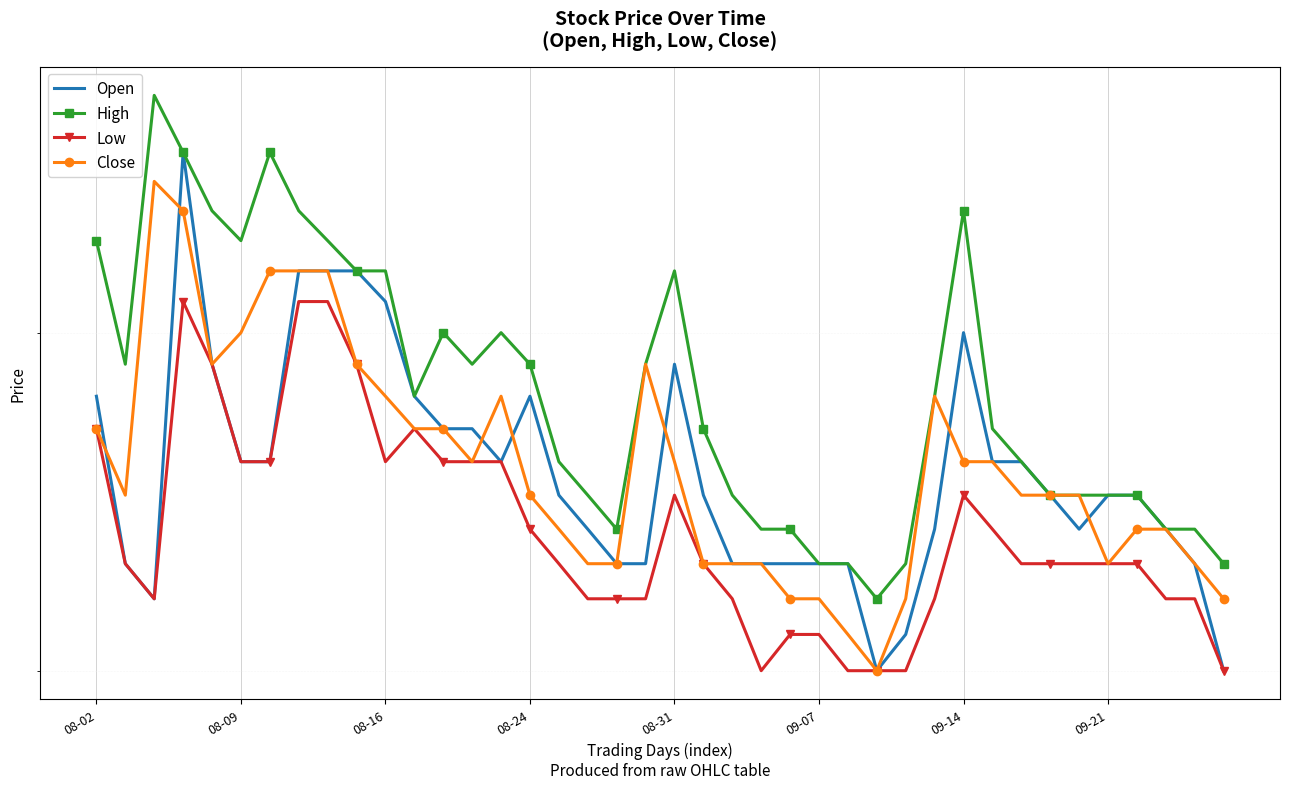

Read the Open value at 38, to the nearest 10.

60